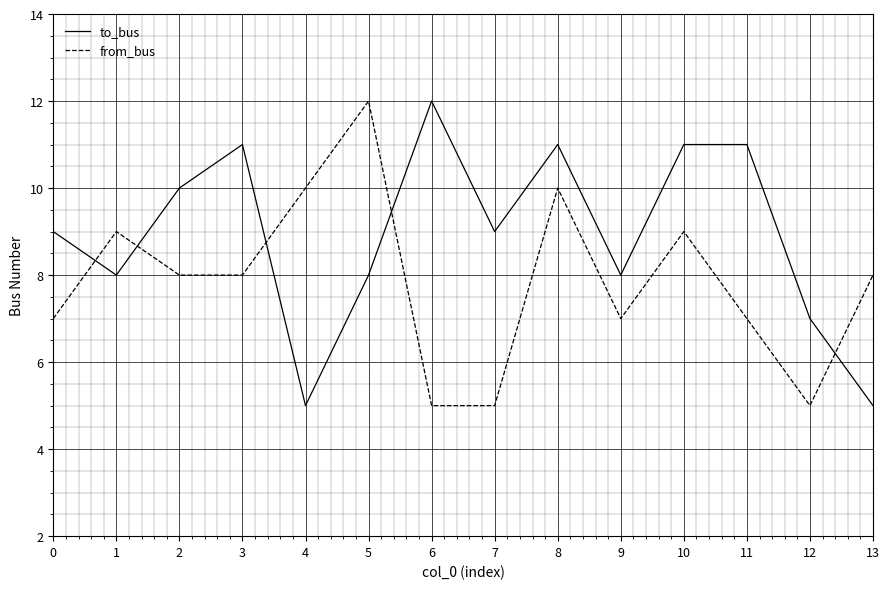

At 6, list the series in order from largest to smallest.

to_bus, from_bus